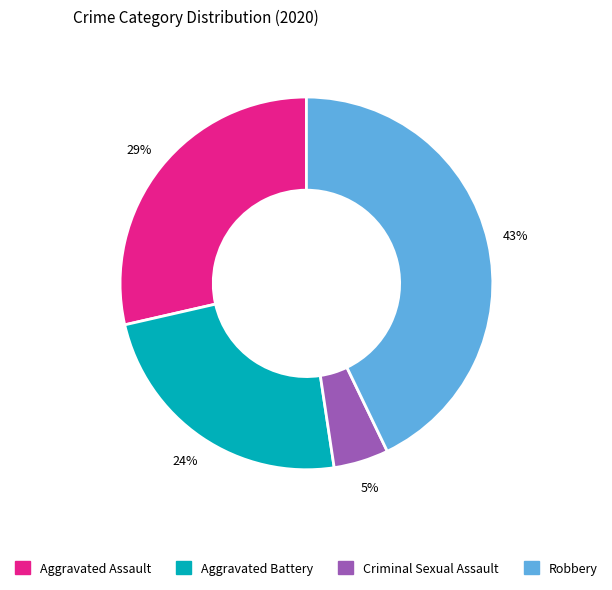

True or false: Criminal Sexual Assault accounts for 16% of the total.

False